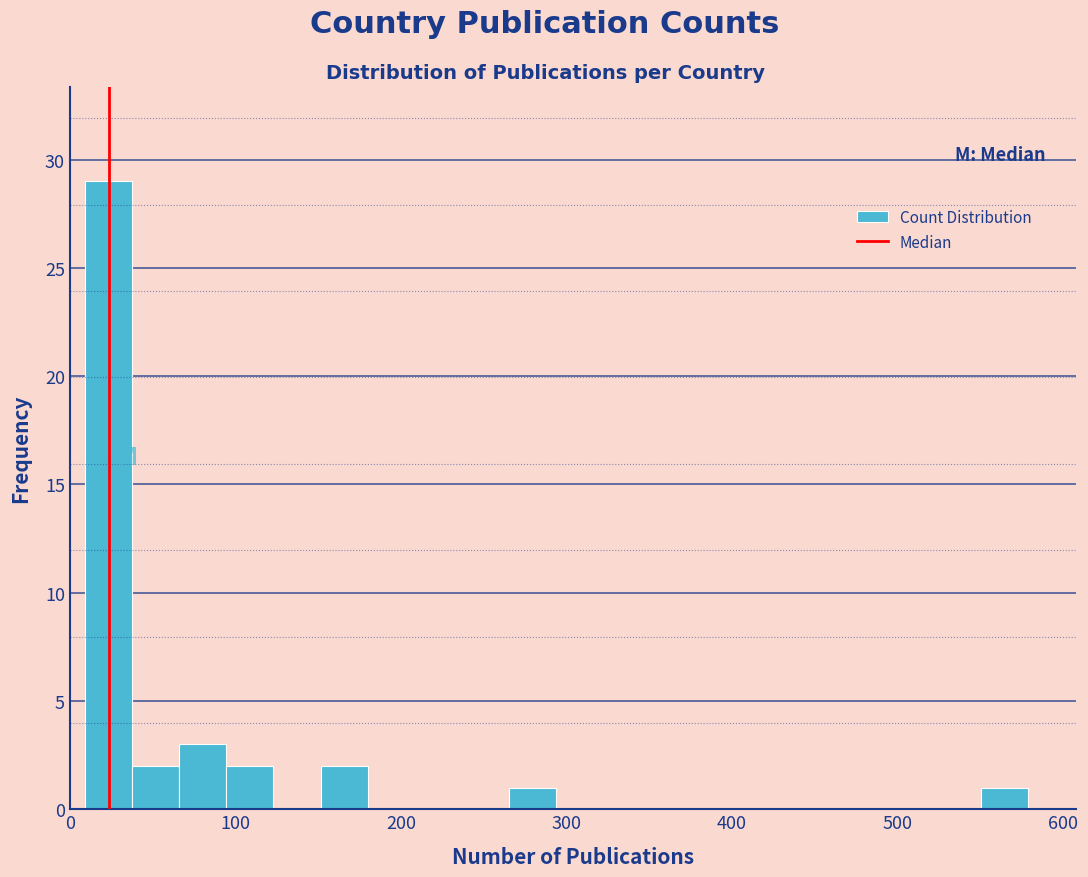

Around what value on the x-axis is the tallest bar? Give the approximate position of its centre, as read against the axis.

20